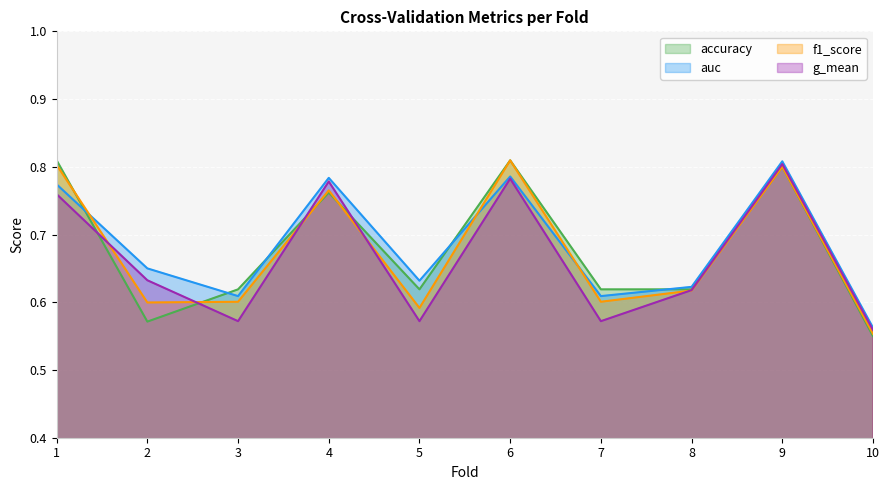

At which category does the chart reach its peak across all series?

1